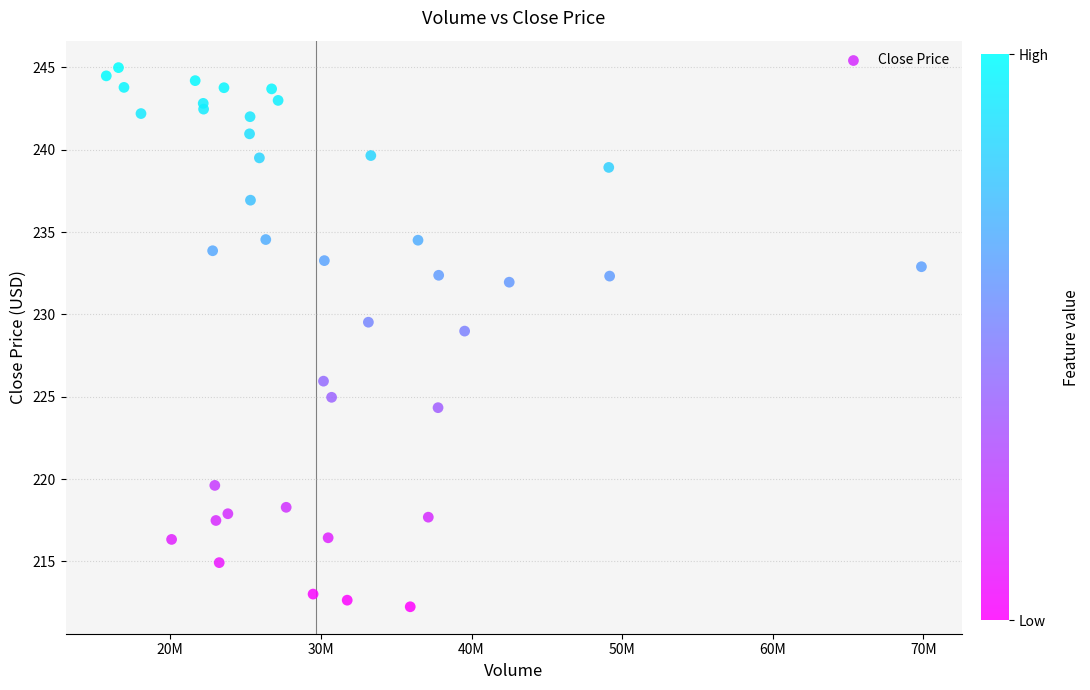

What Y value in the scatter plot is closest to 228?

229.0